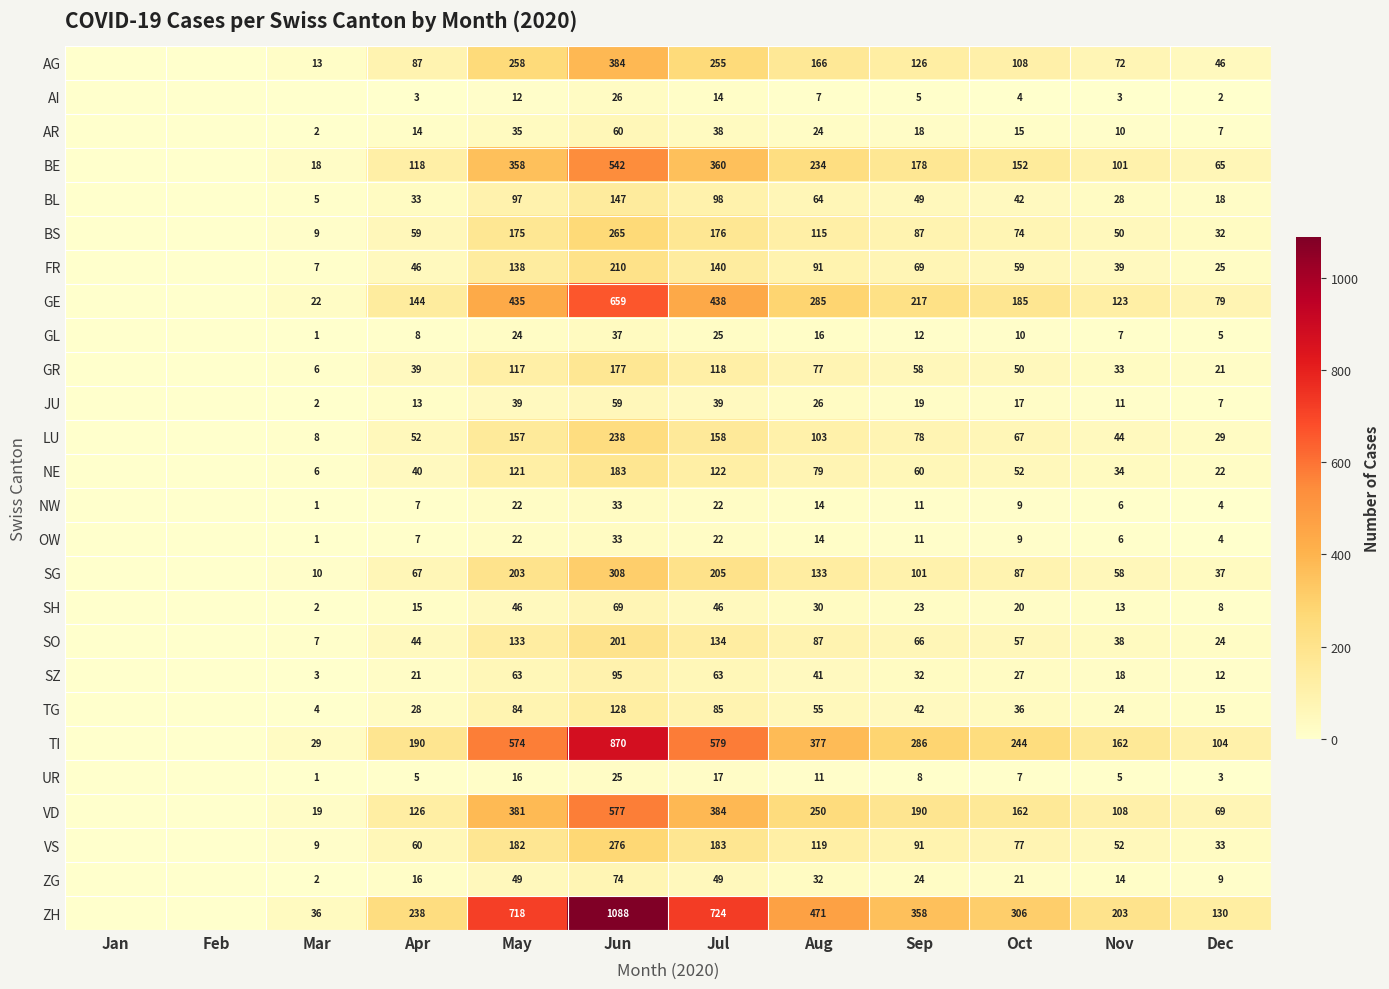

What is the difference between the highest and lowest values at Apr?

235